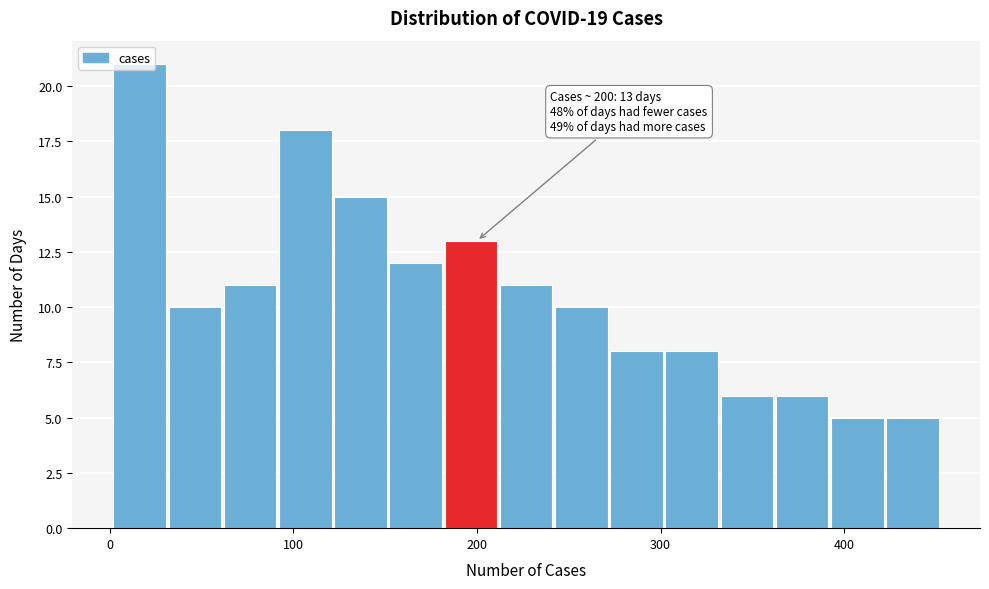

Around what value on the x-axis is the tallest bar? Give the approximate position of its centre, as read against the axis.

20